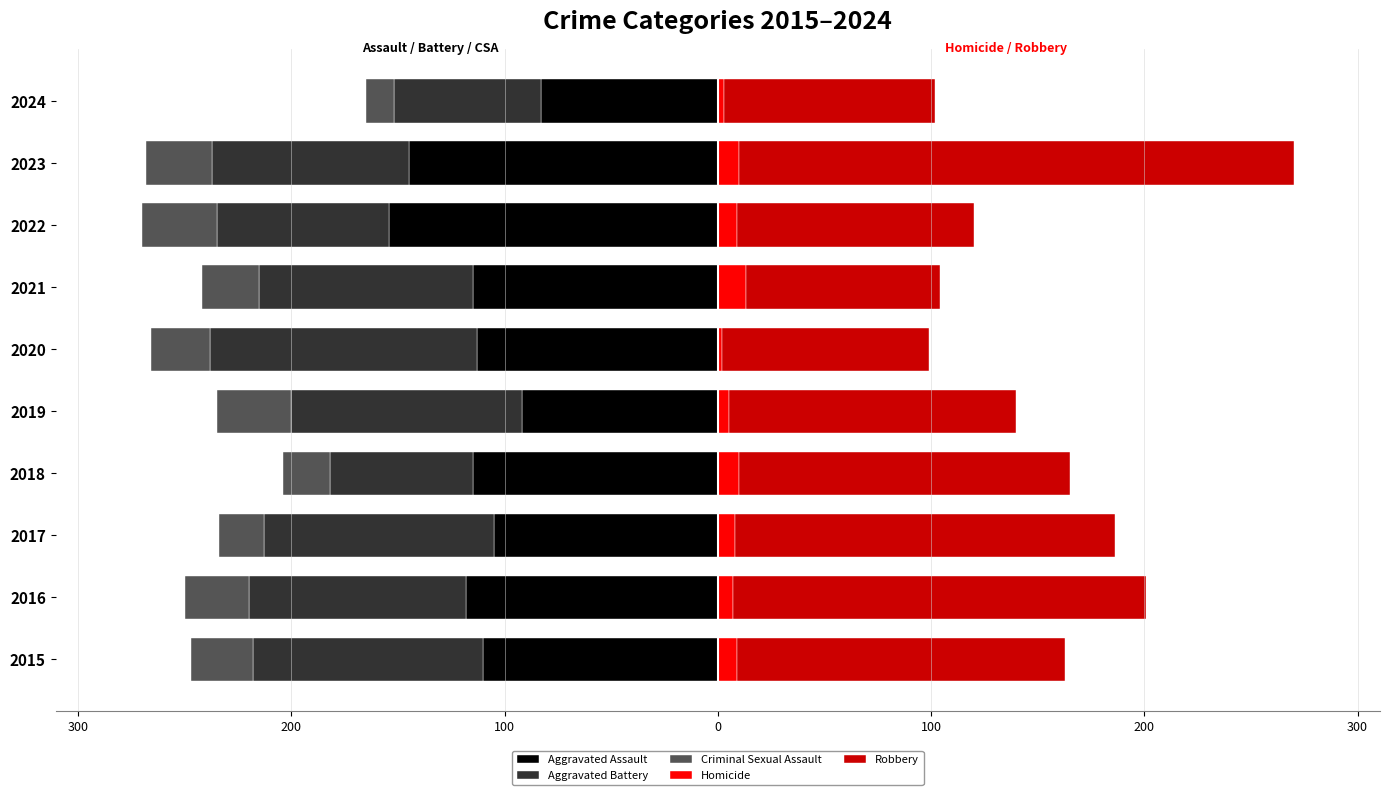

What are all the series names shown in the legend?

Aggravated Assault, Aggravated Battery, Criminal Sexual Assault, Homicide, Robbery